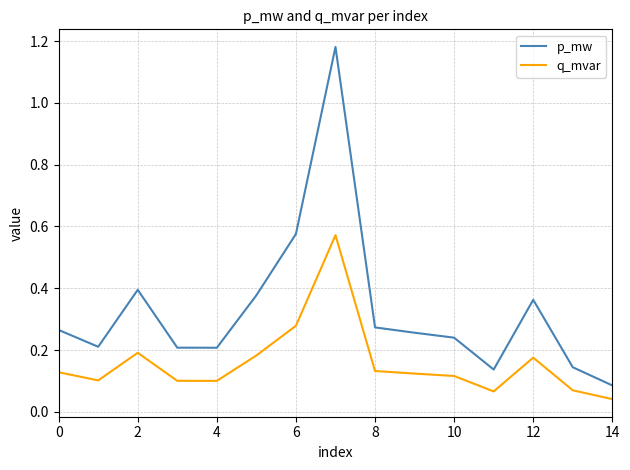

What are all the series names shown in the legend?

p_mw, q_mvar